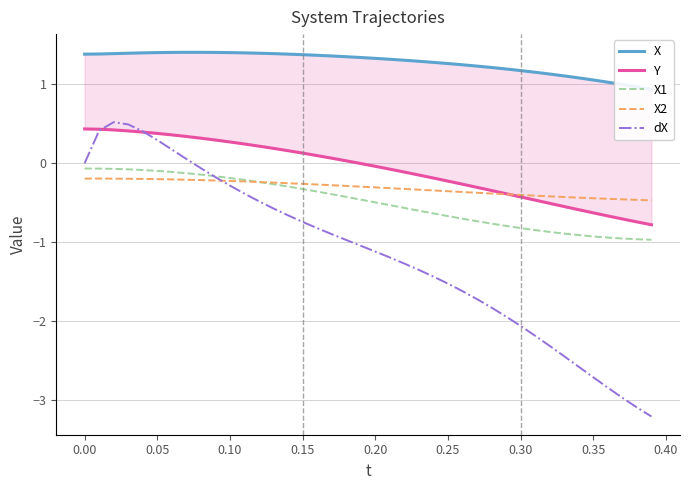

True or false: Y and X cross at least once.

False